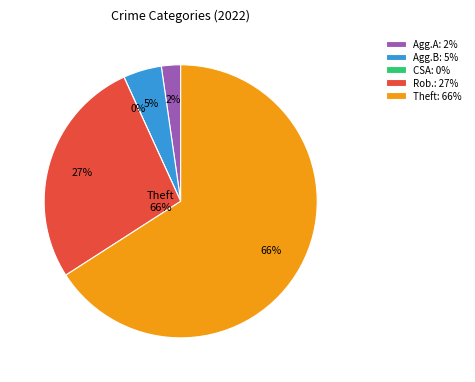

Between Robbery and Aggravated Battery, which is larger?

Robbery